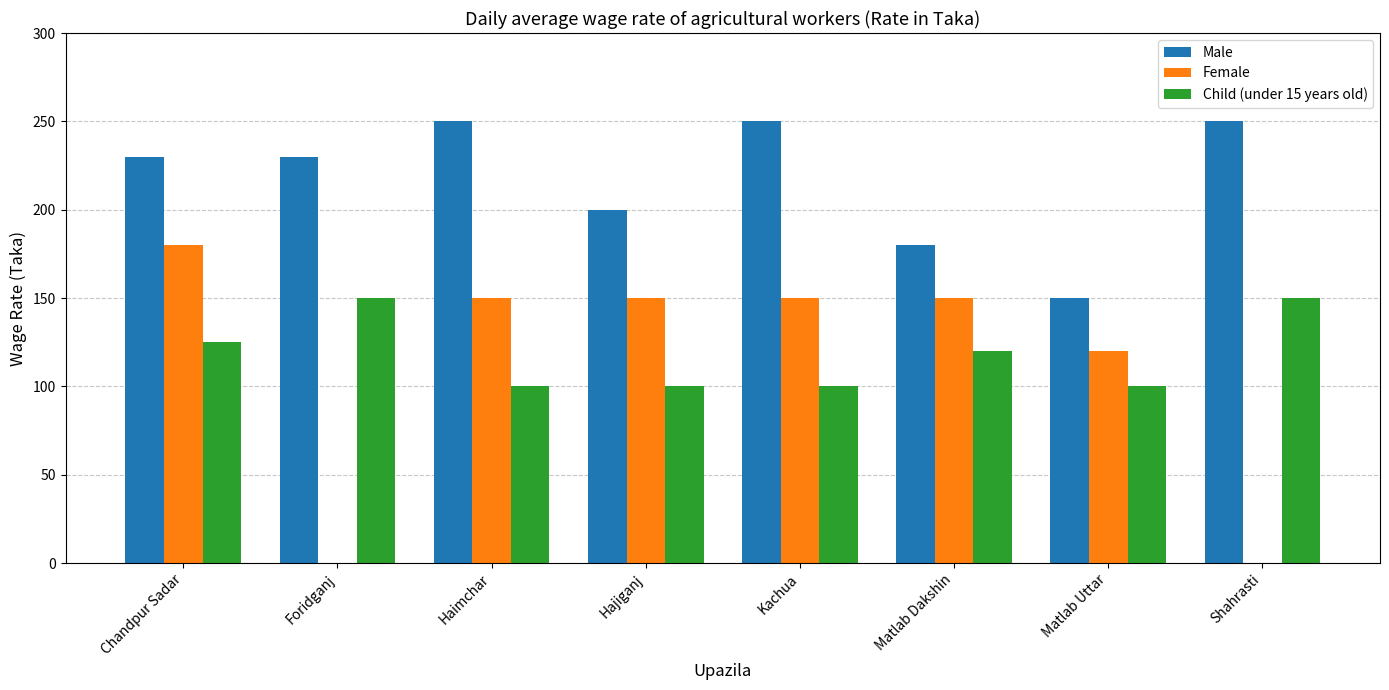

The Male series shows 250 at Shahrasti. True or false?

True